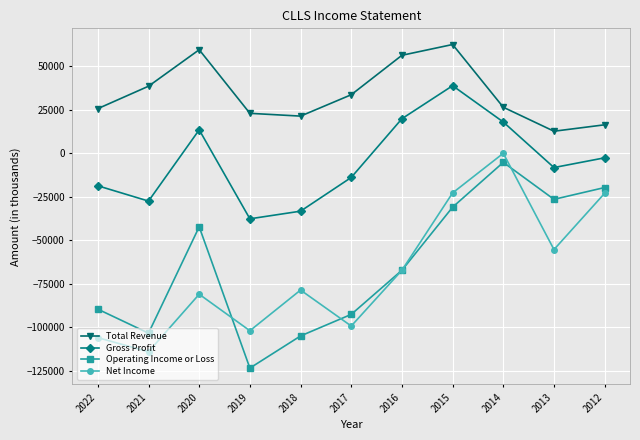

What is the value of the Operating Income or Loss point at the 9th from the left?

-5200